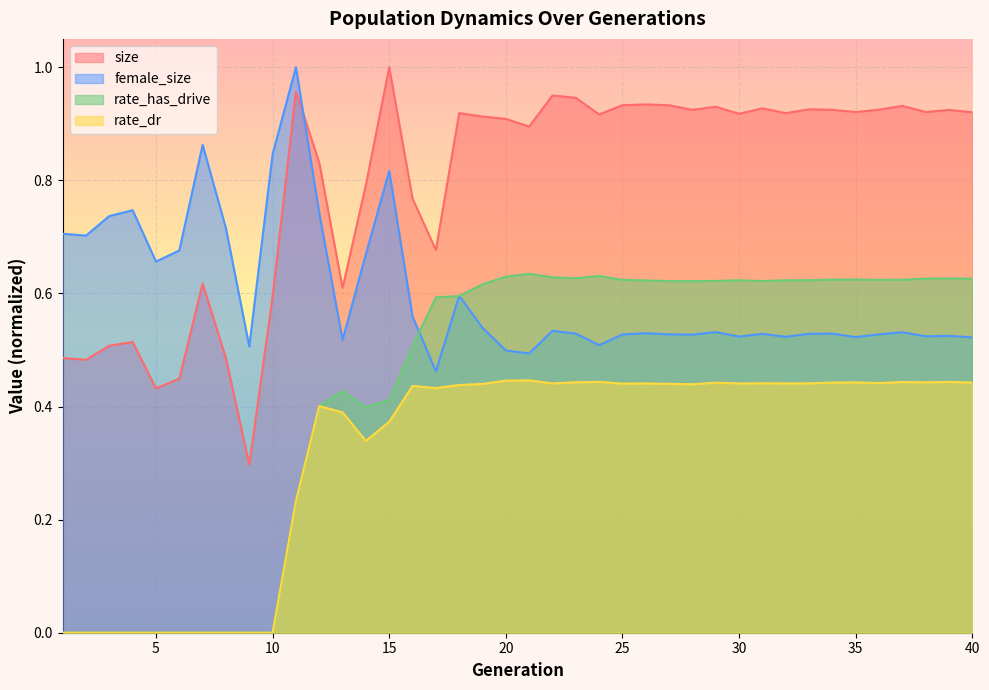

True or false: size and rate_has_drive cross at least once.

False